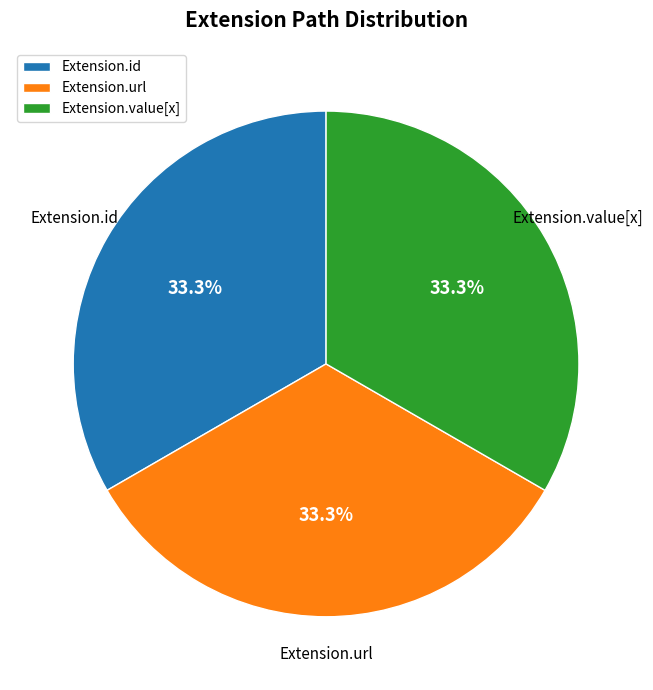

Is there any slice that represents more than half of the pie?

No